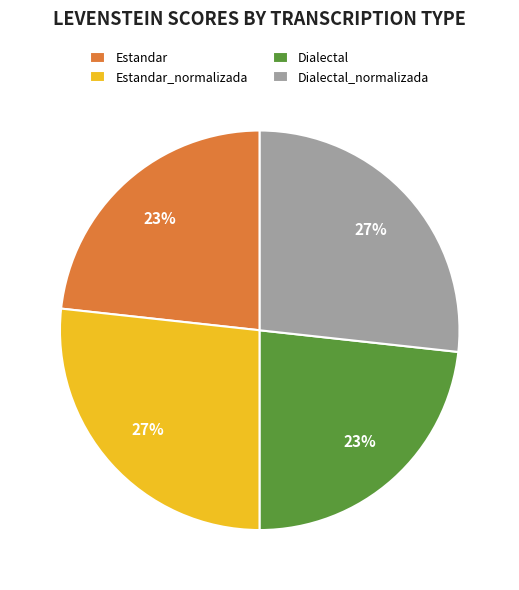

The Dialectal slice represents 23% of the pie. True or false?

True